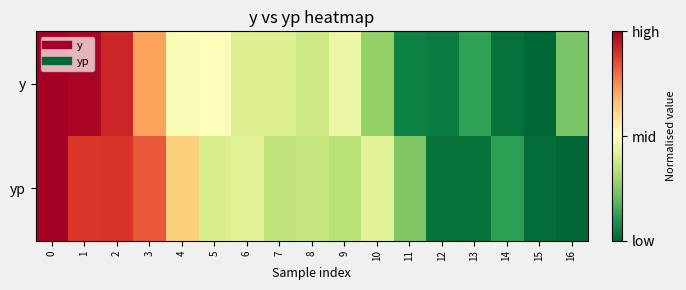

List the series in order of their peak value, lowest first.

y, yp